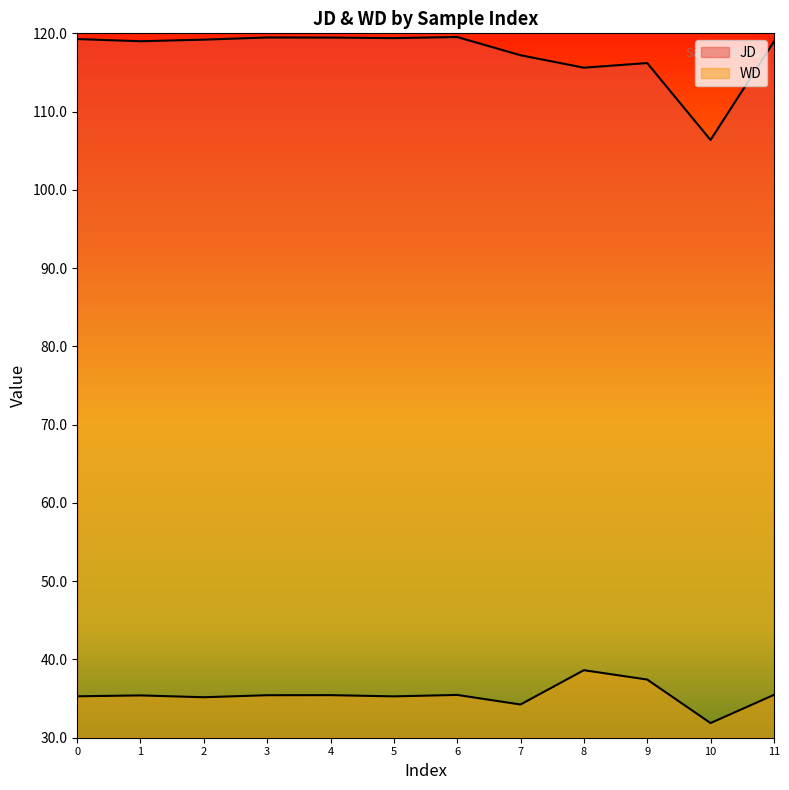

The JD series shows 171.4 at 2. True or false?

False